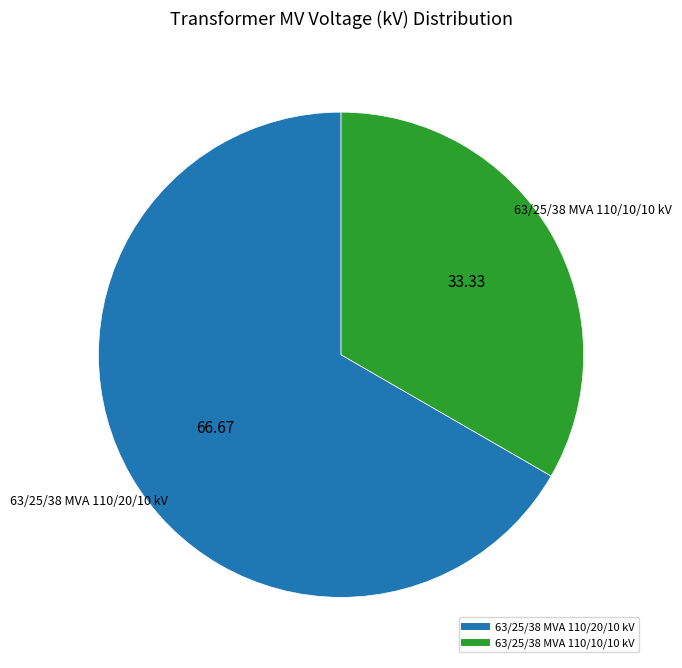

How many segments does this pie chart have?

2